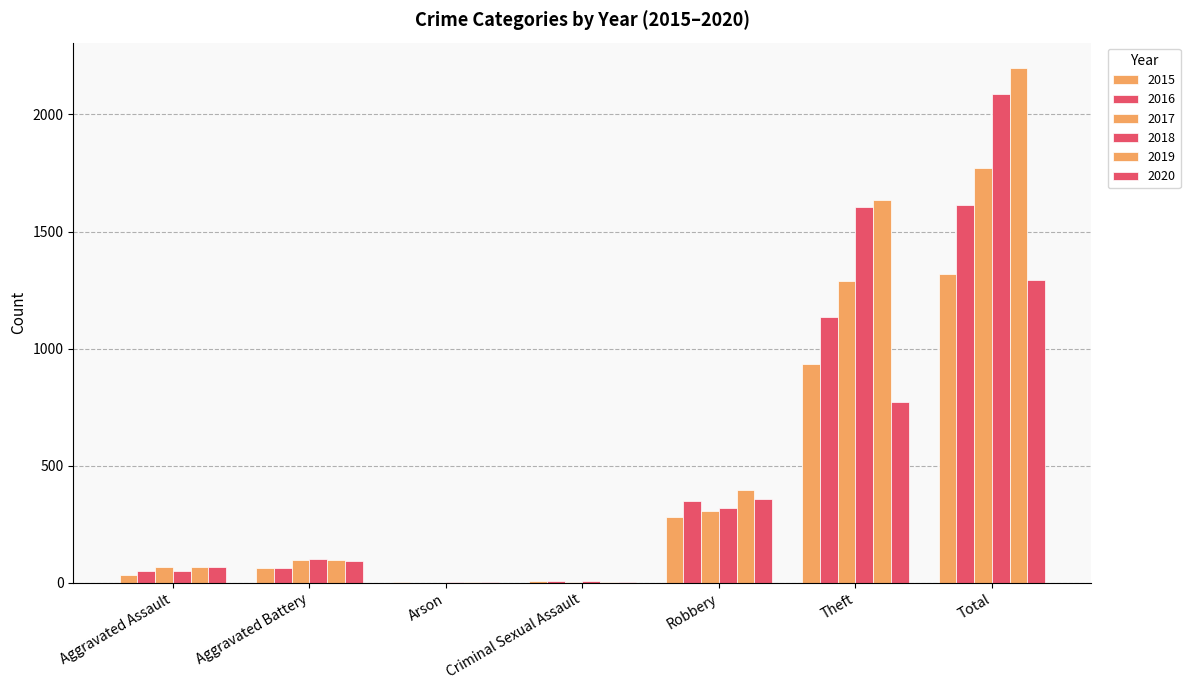

Which category has the highest value in the 2019 series?

Total